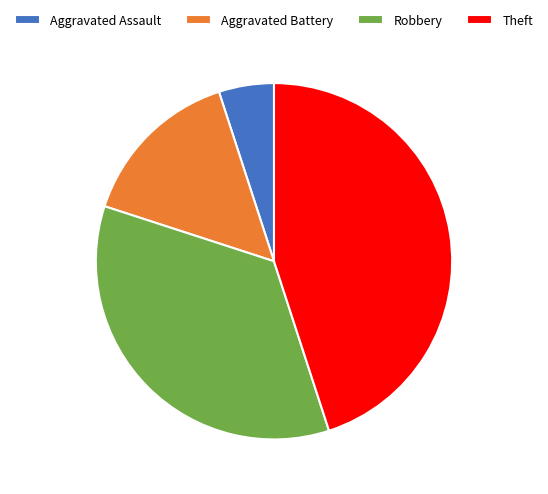

What is the smallest slice in the pie chart?

Aggravated Assault